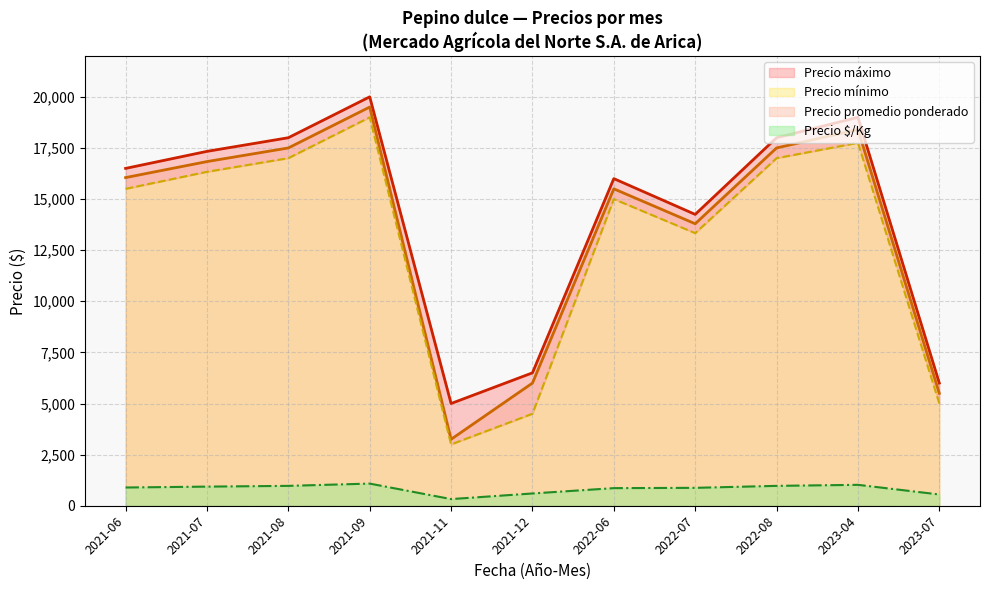

The value of Precio $/Kg at 2022-06 is 861.0. True or false?

True